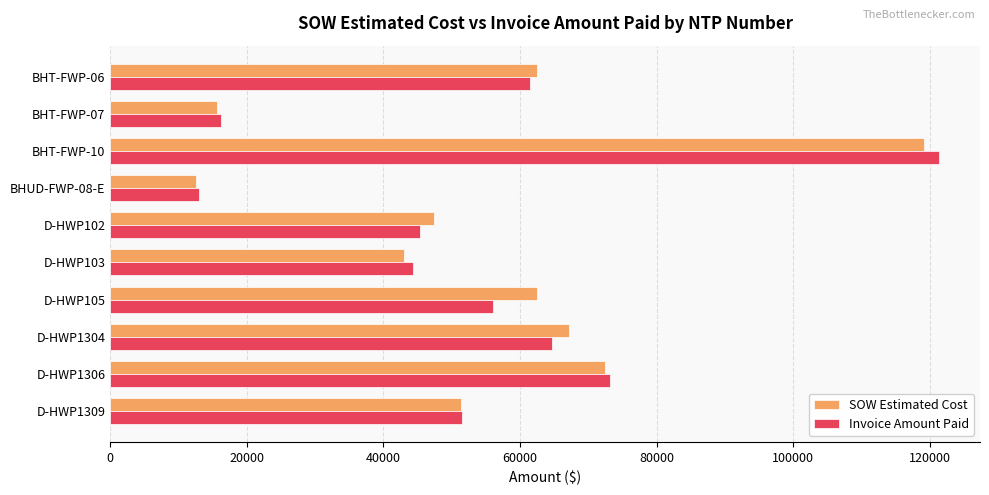

At how many categories does at least one series exceed 39367?

8